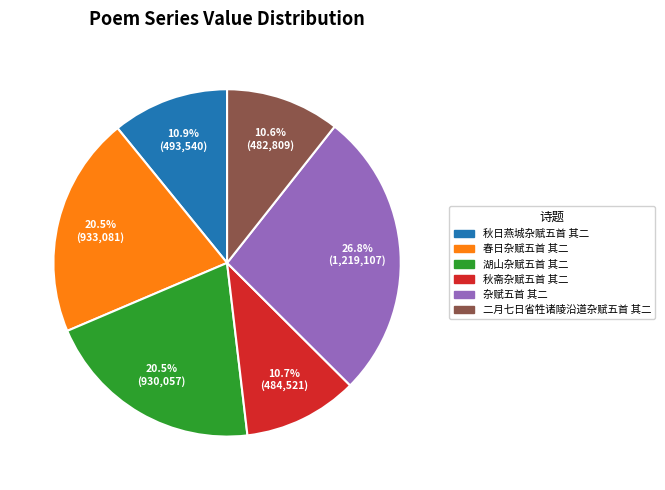

Is 二月七日省牲诸陵沿道杂赋五首 其二 the majority of the pie?

No